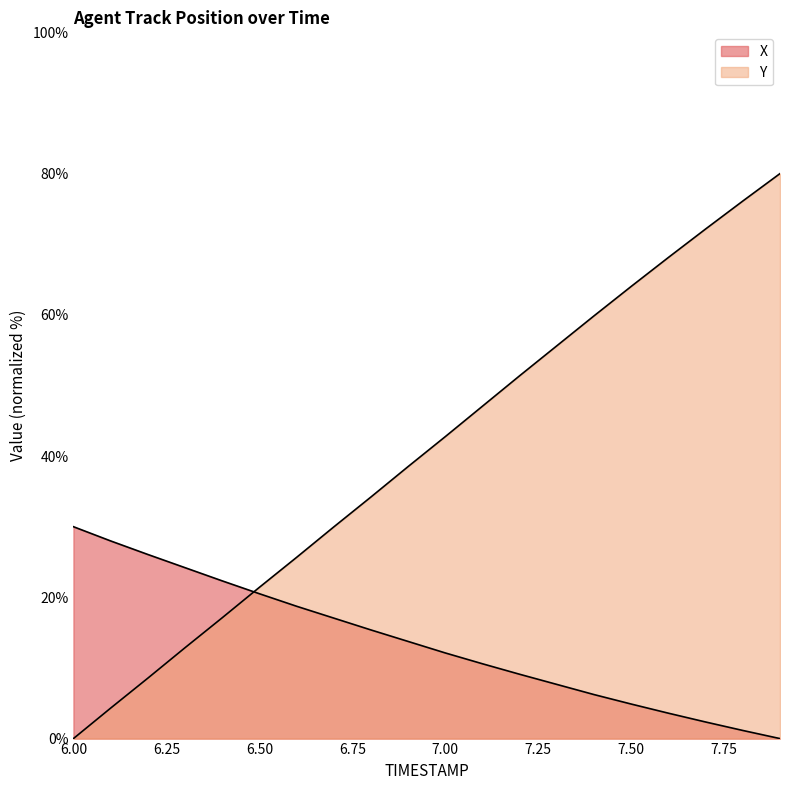

The value of Y at 7.2 is 68.7. True or false?

False